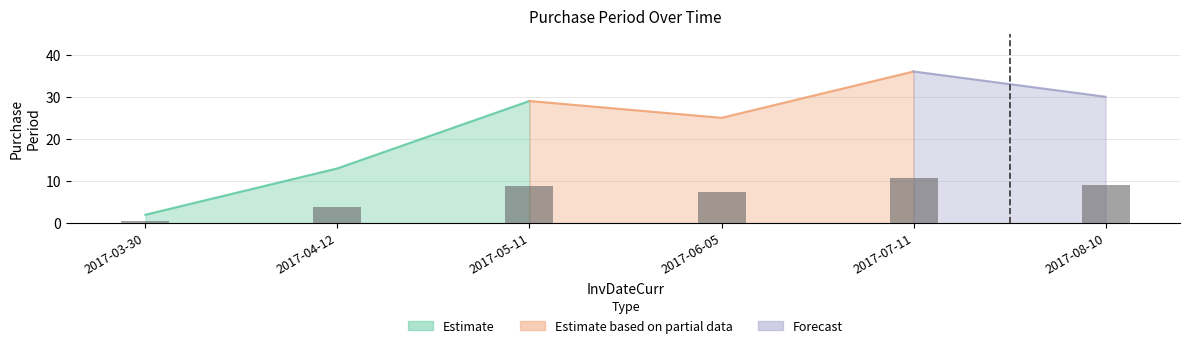

The chart shows a value of 1.5 at 2017-04-12. True or false?

False